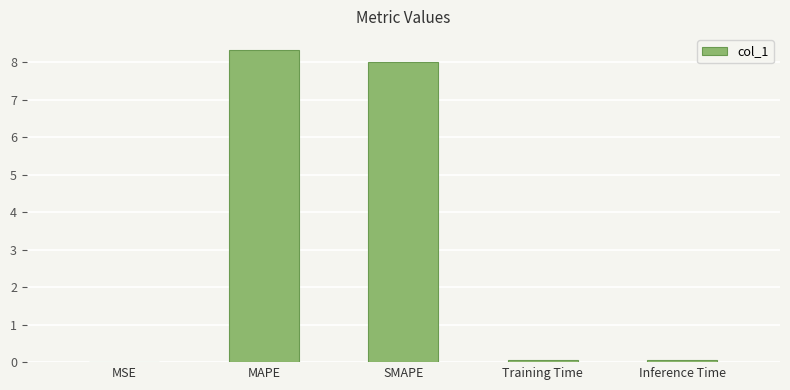

How many categories are shown in the chart?

5